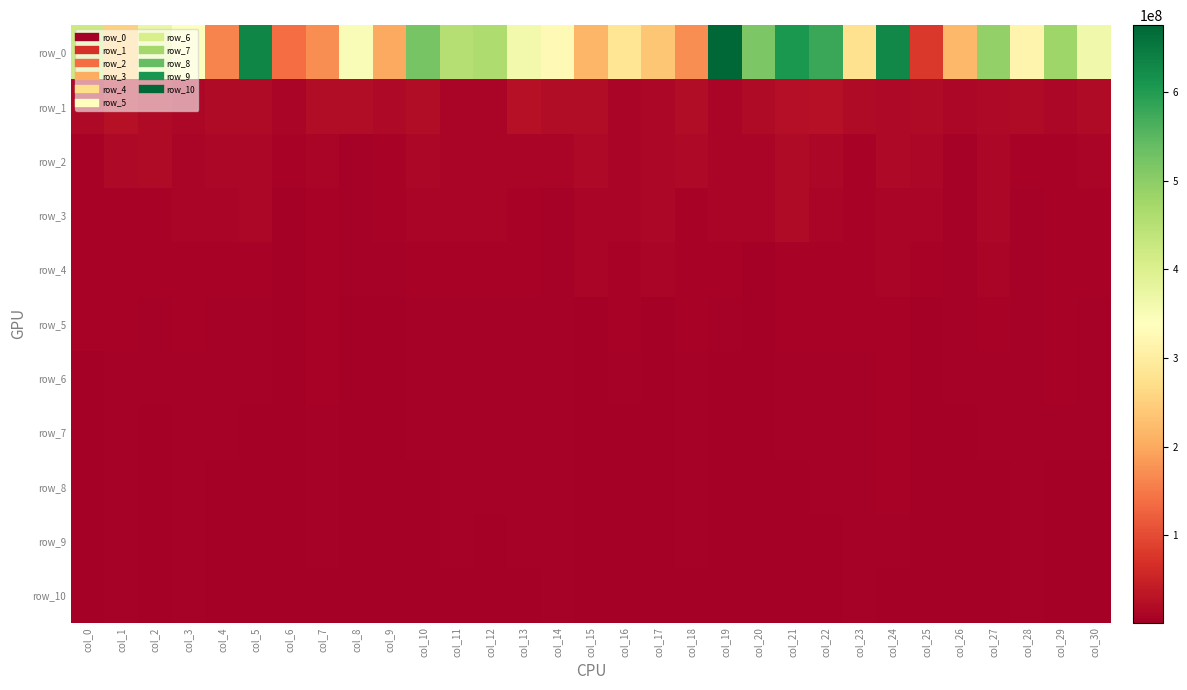

How many values in the row_6 series exceed 4771017?

16